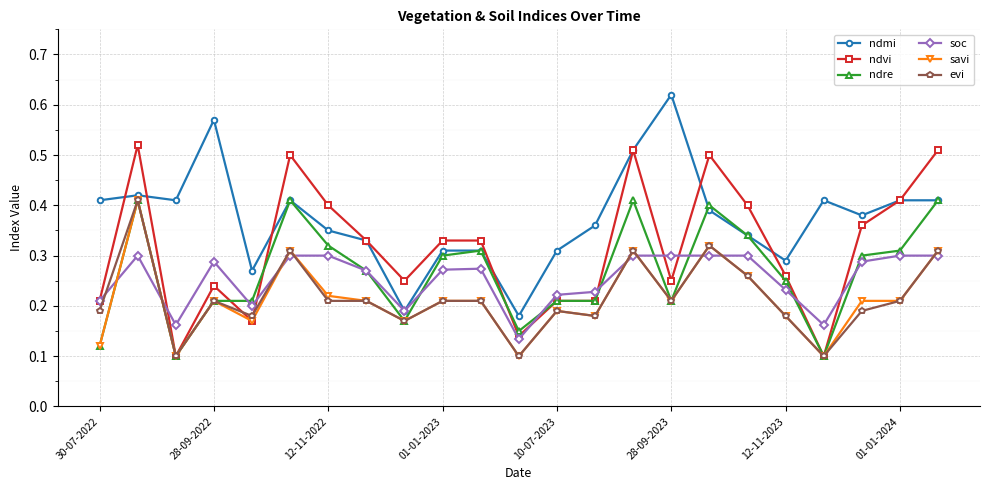

True or false: savi and soc intersect in this chart.

True